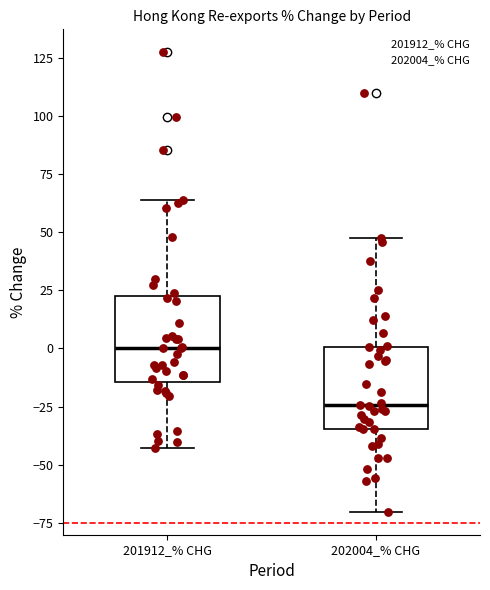

Reading left to right, transcribe this box plot: for each box, give where its median line is, the range the box spans, and where its two whiskers end, as read against the y-axis. The values are not printed on the chart, so give them approximately, as read against the axis.

201912_% CHG: median 0, box -15 to 25, whiskers -45 to 65
202004_% CHG: median -25, box -35 to 0, whiskers -70 to 45